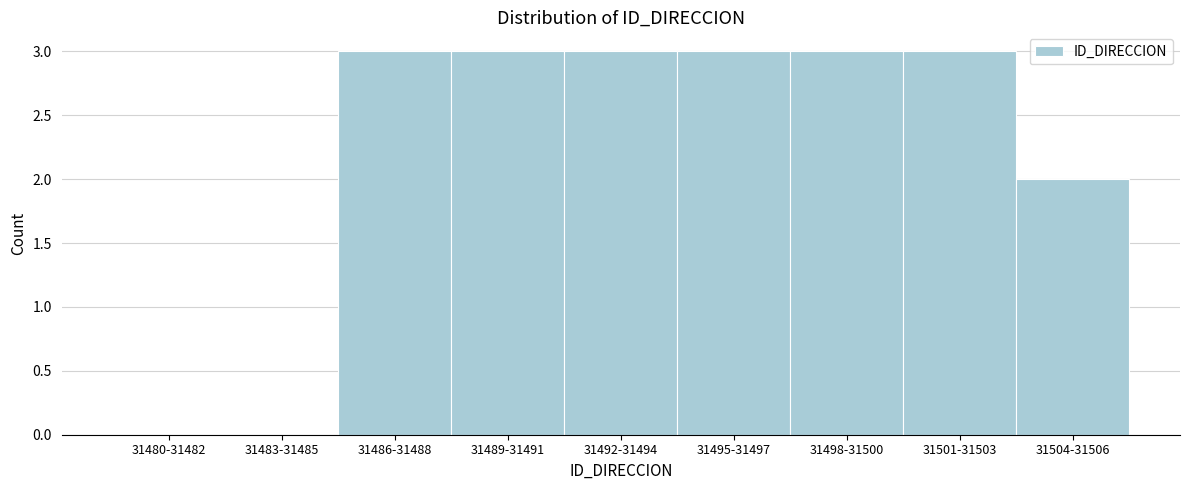

Reading left to right, list all the values displayed in this chart.

31480-31482=0	31483-31485=0	31486-31488=3	31489-31491=3	31492-31494=3	31495-31497=3	31498-31500=3	31501-31503=3	31504-31506=2